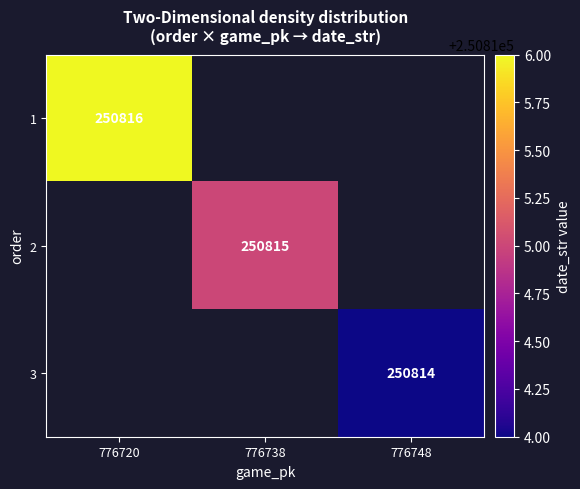

Which category has the highest value across all series?

776720